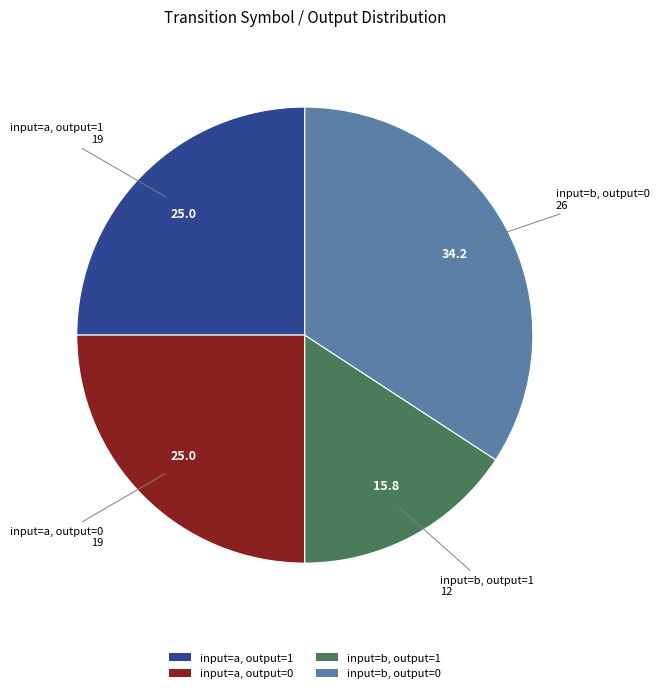

Is the sum of input=a, output=0 and input=b, output=0 greater than half?

Yes